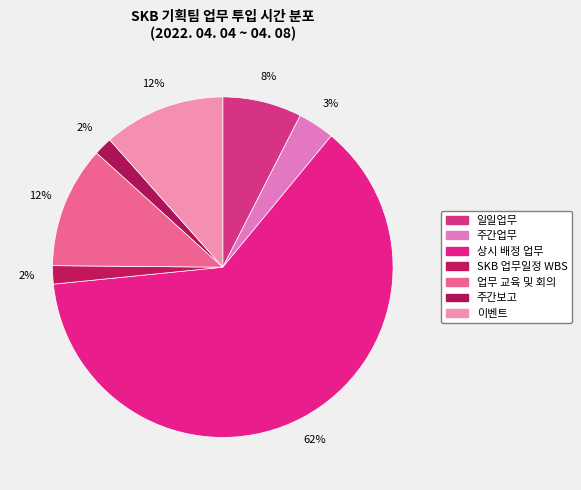

How many segments does this pie chart have?

7